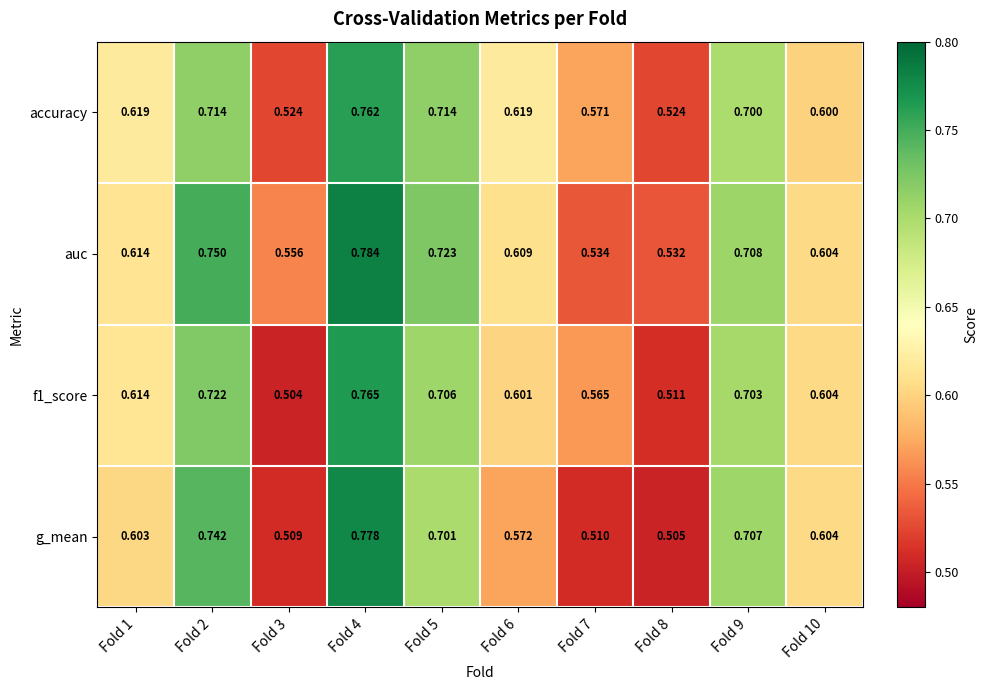

Which series has the largest total across all categories?

auc